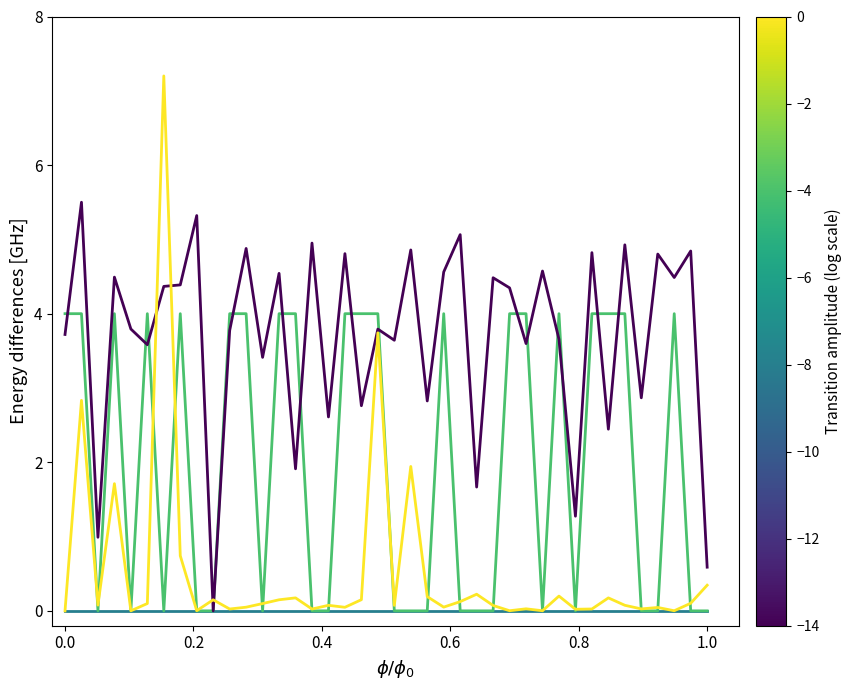

How many lines are shown in the chart?

4